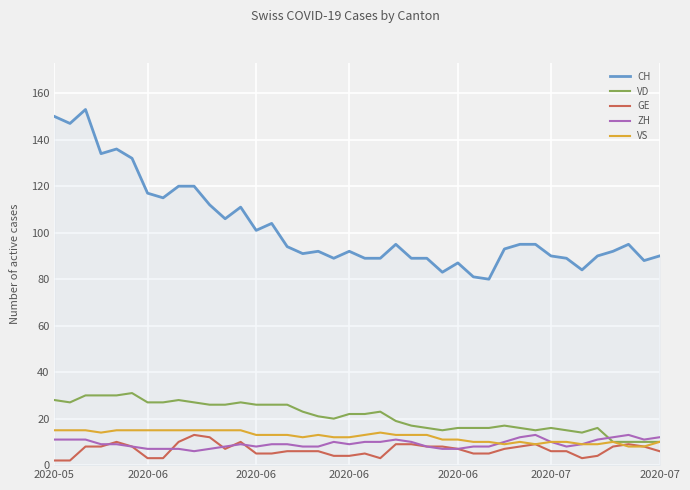

True or false: VD and CH cross at least once.

False